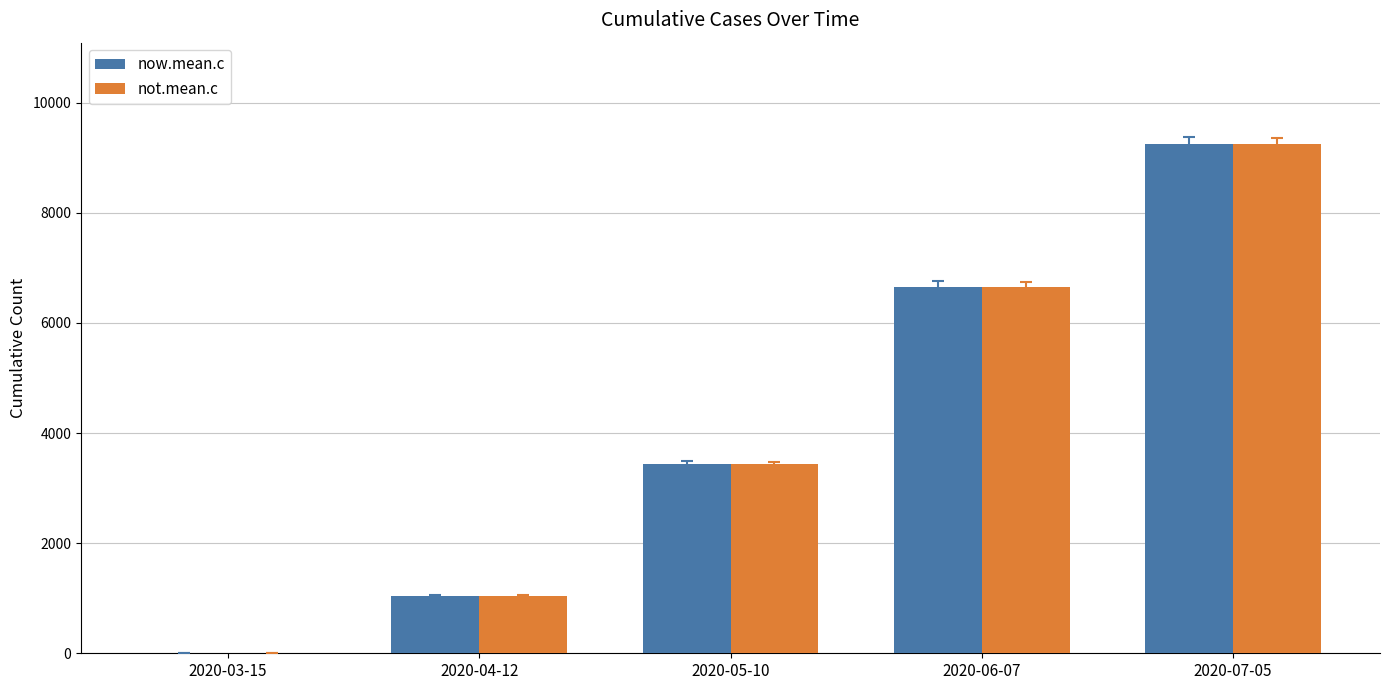

Reading right to left, list all the values displayed in this chart.

now.mean.c: 2020-07-05=9243	2020-06-07=6658	2020-05-10=3440	2020-04-12=1040	2020-03-15=2
not.mean.c: 2020-07-05=9243	2020-06-07=6658	2020-05-10=3440	2020-04-12=1040	2020-03-15=2